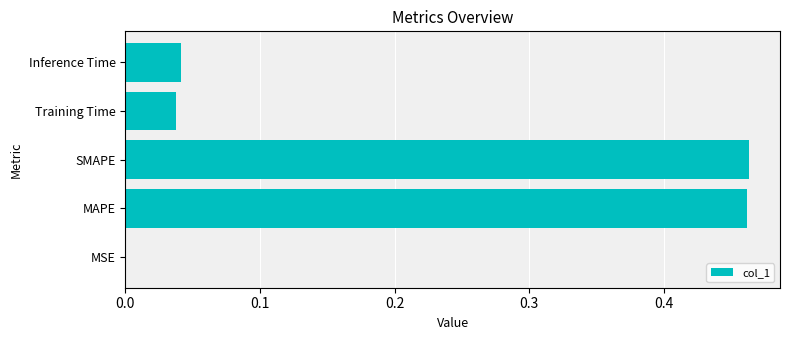

Does the chart contain stacked bars?

No